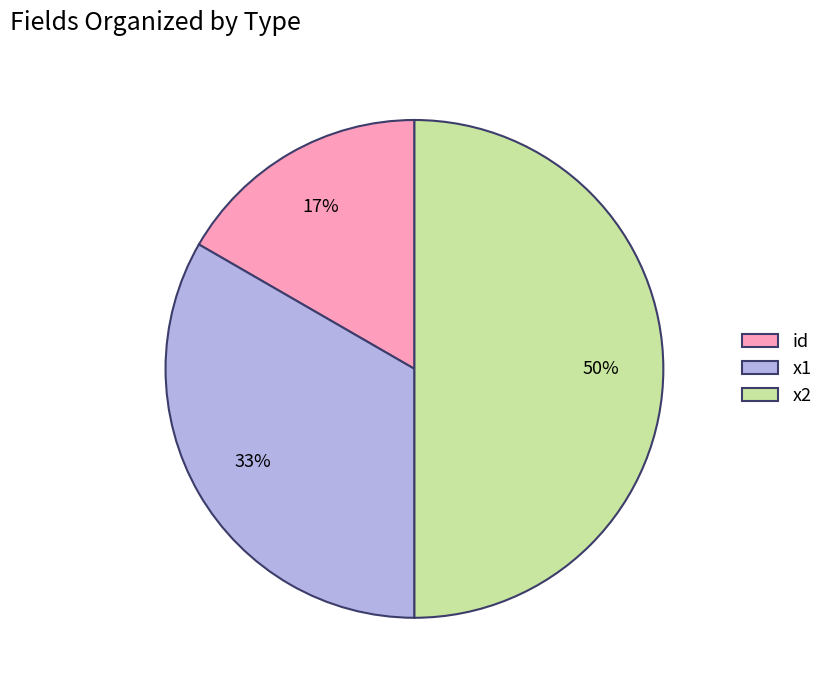

The x2 slice represents 57% of the pie. True or false?

False